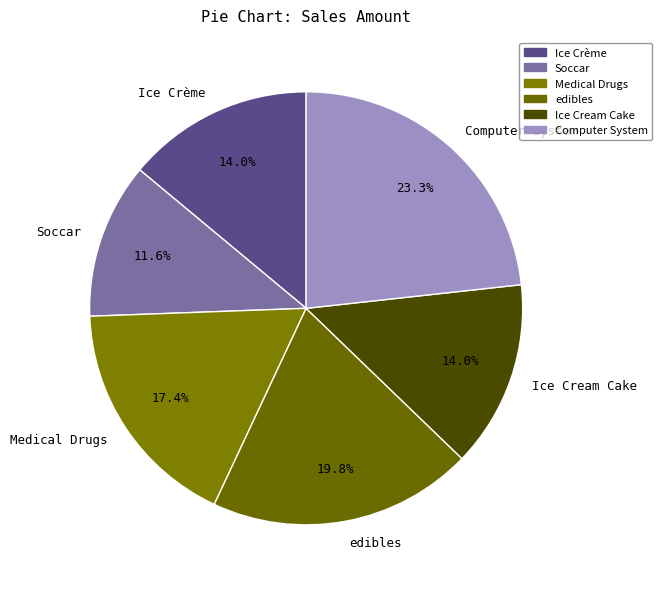

How many segments does this pie chart have?

6